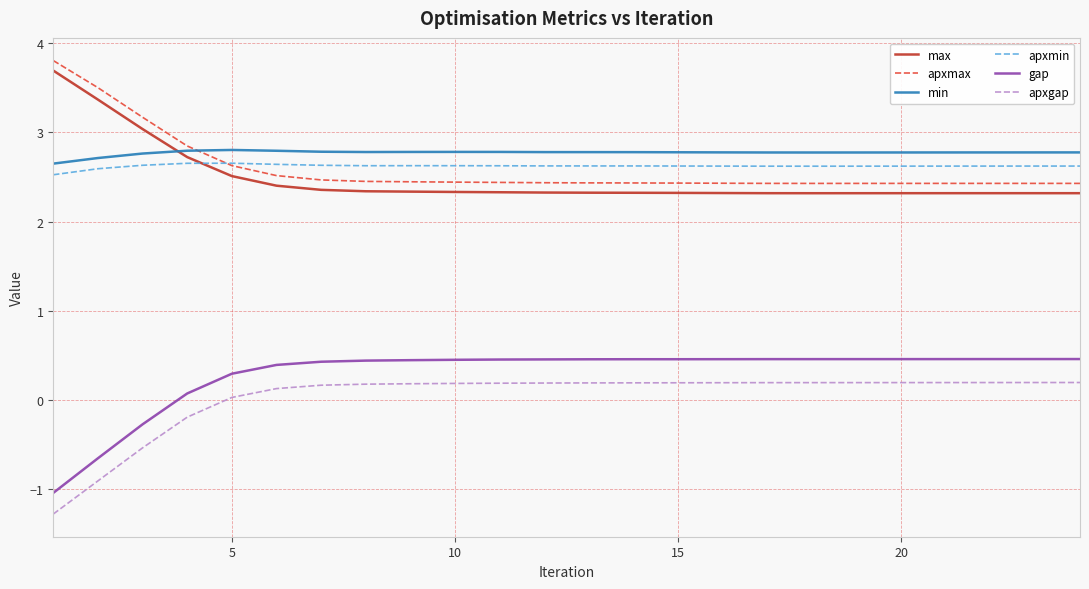

True or false: apxgap and gap intersect in this chart.

False